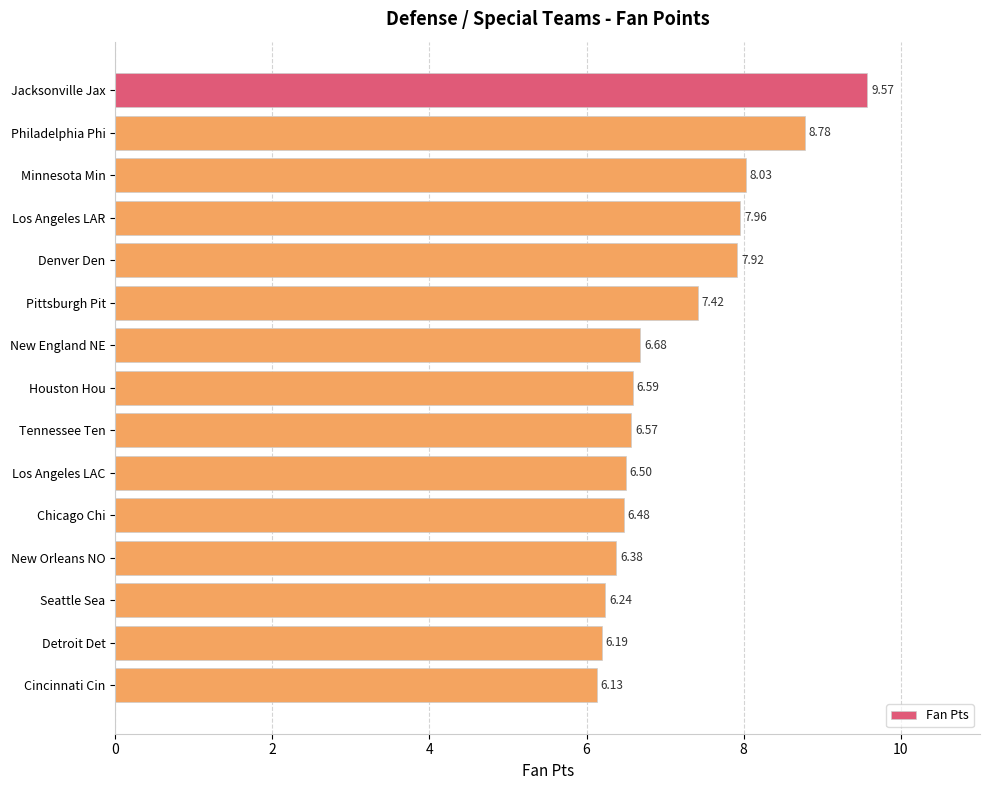

Rank the categories by value from lowest to highest.

Cincinnati Cin, Detroit Det, Seattle Sea, New Orleans NO, Chicago Chi, Los Angeles LAC, Tennessee Ten, Houston Hou, New England NE, Pittsburgh Pit, Denver Den, Los Angeles LAR, Minnesota Min, Philadelphia Phi, Jacksonville Jax